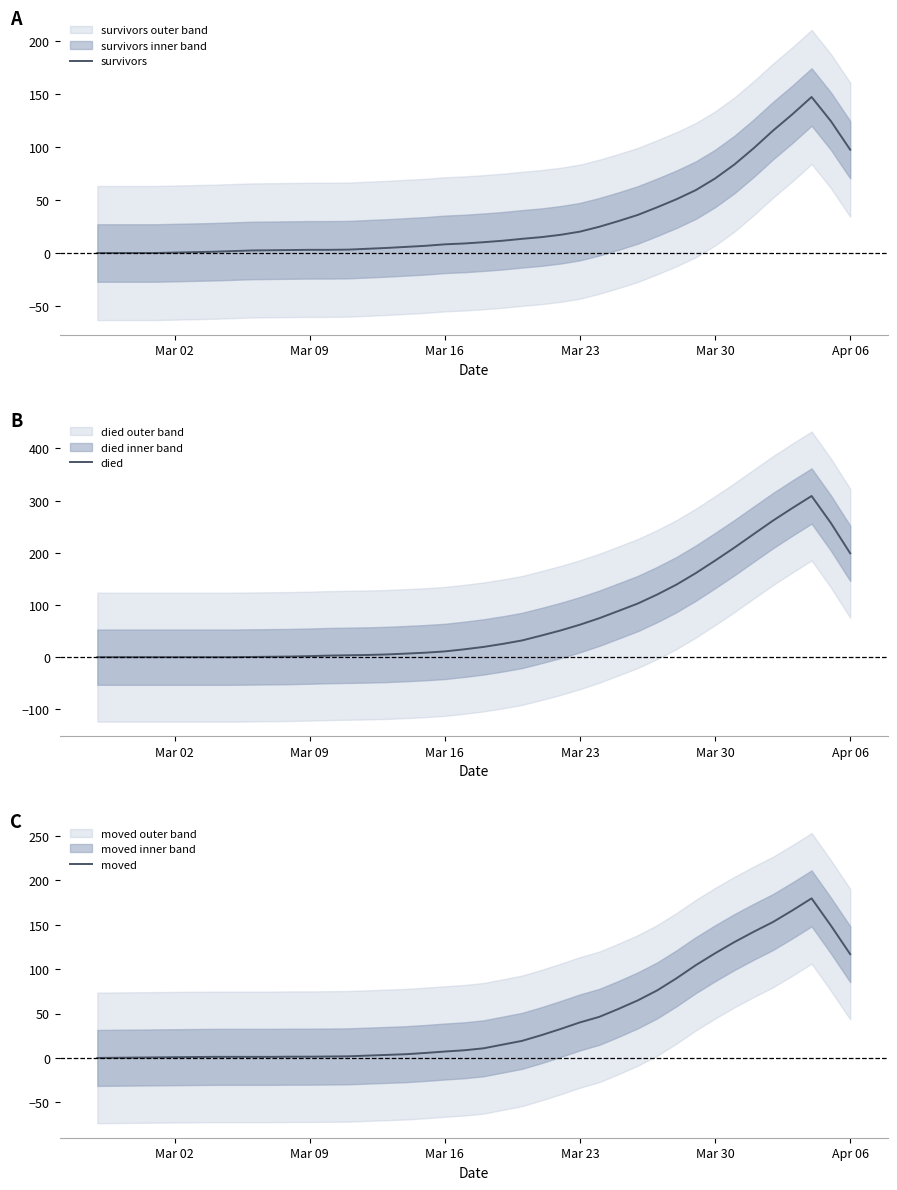

What is the sum of all died values?

2922.2